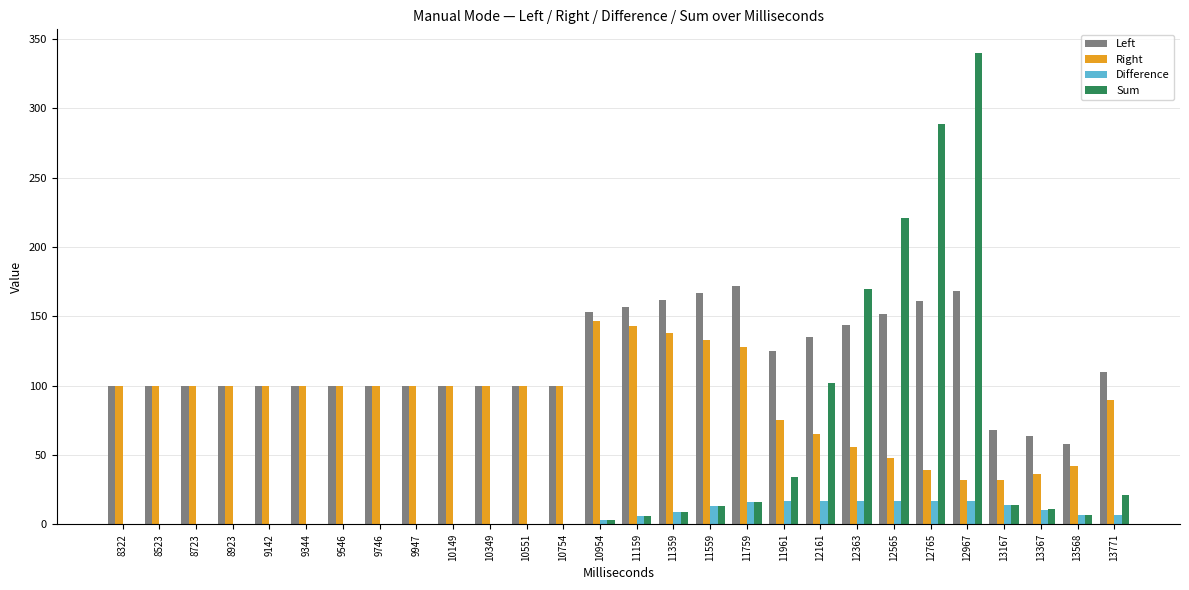

What is the highest value of the Right series?

147